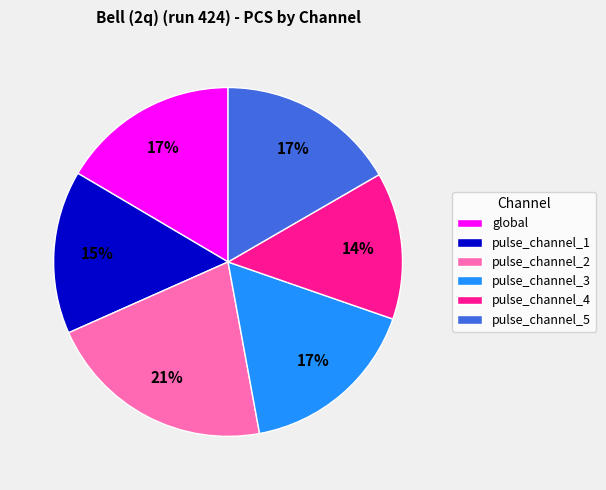

To the nearest percent, what portion does pulse_channel_1 represent?

15%